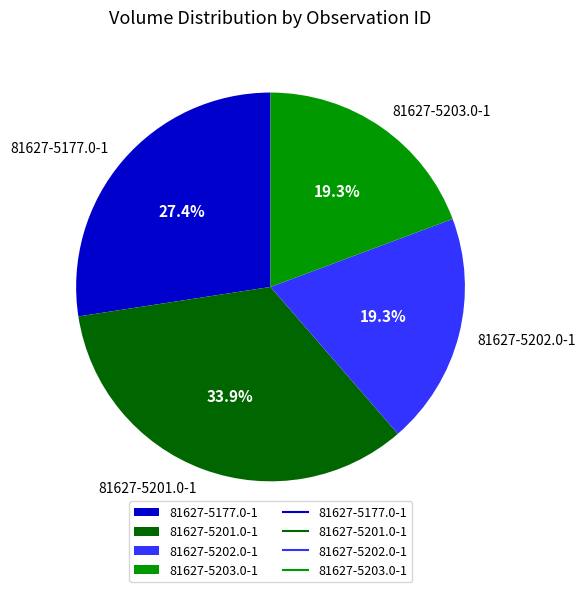

Is 81627-5201.0-1 the majority of the pie?

No